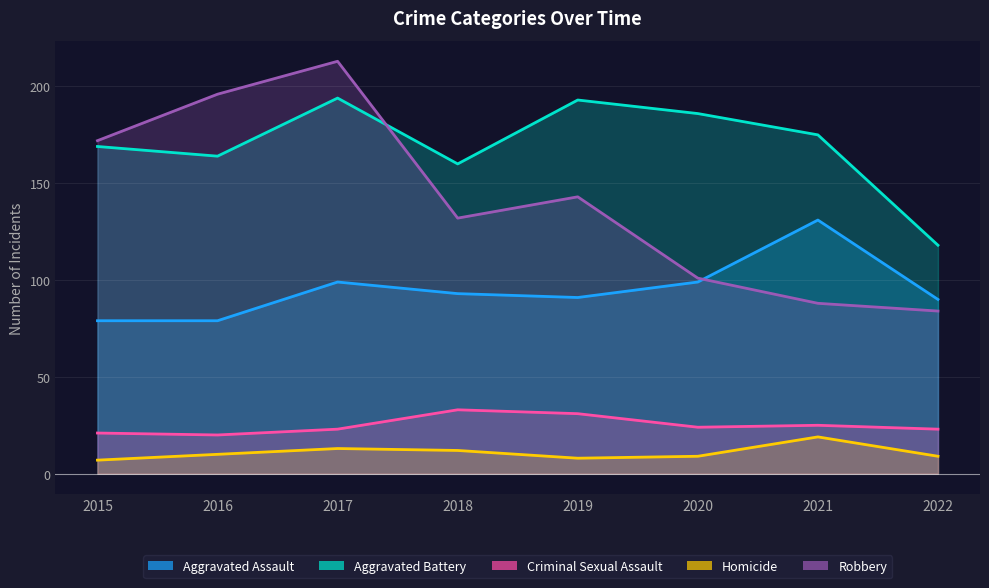

Rank the series at 2015 from highest to lowest value.

Robbery, Aggravated Battery, Aggravated Assault, Criminal Sexual Assault, Homicide